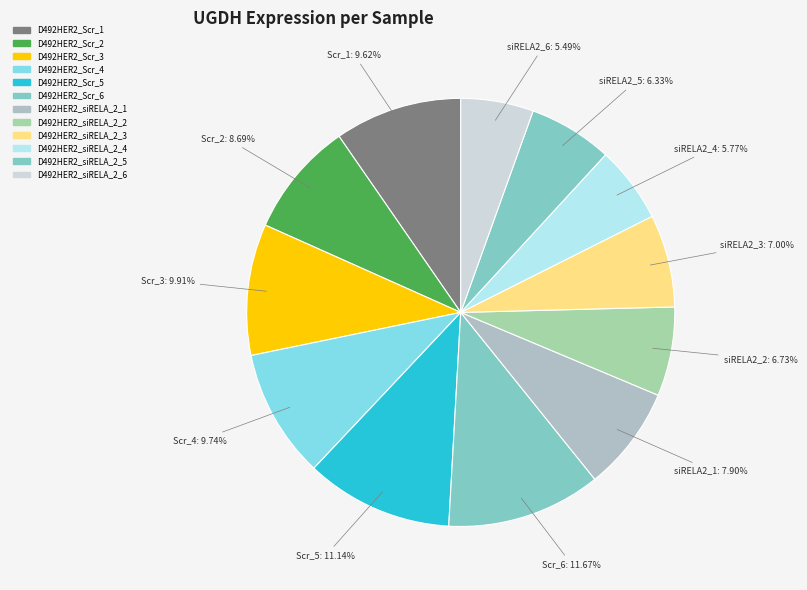

Which has a higher value, D492HER2_siRELA_2_6 or D492HER2_siRELA_2_2?

D492HER2_siRELA_2_2